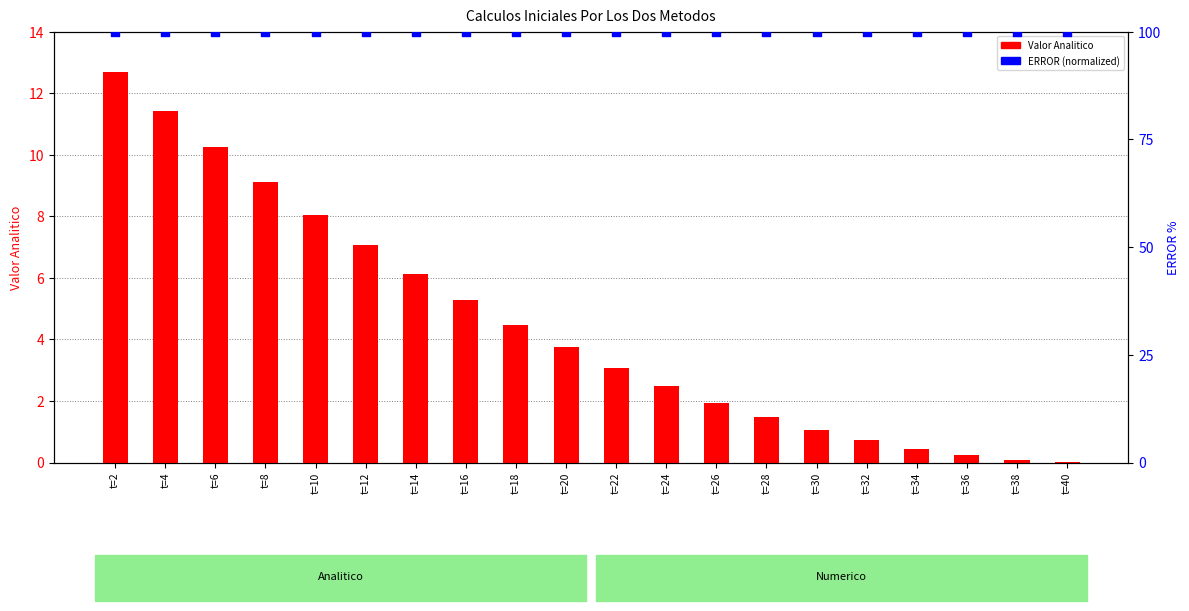

Which series has the widest spread of Y values?

Valor Analitico